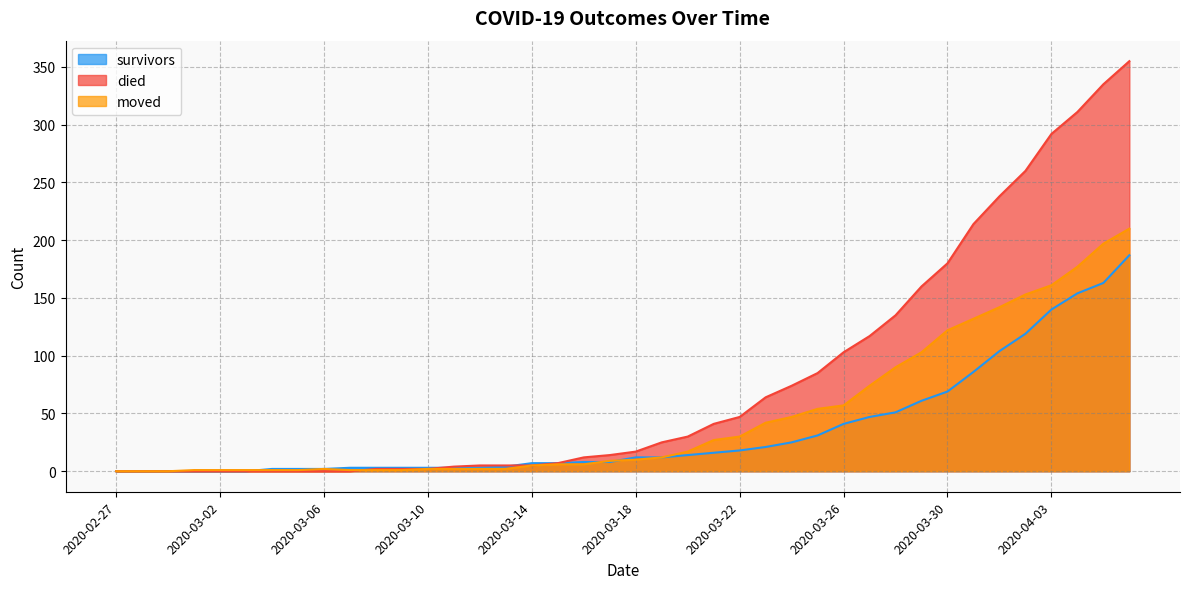

True or false: moved has more than 0 points higher than both neighbors.

True